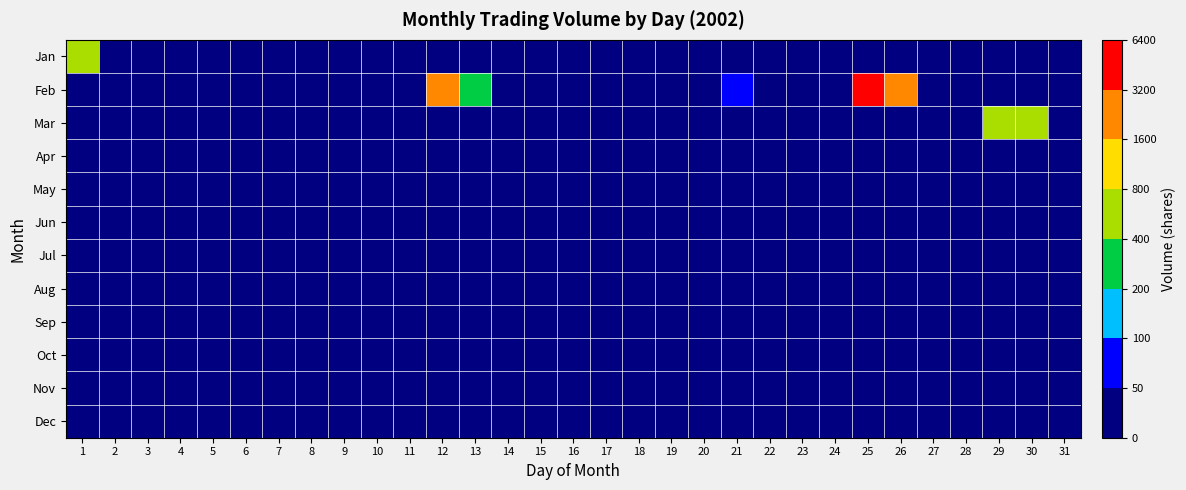

At which category is the sum across all series the highest?

25